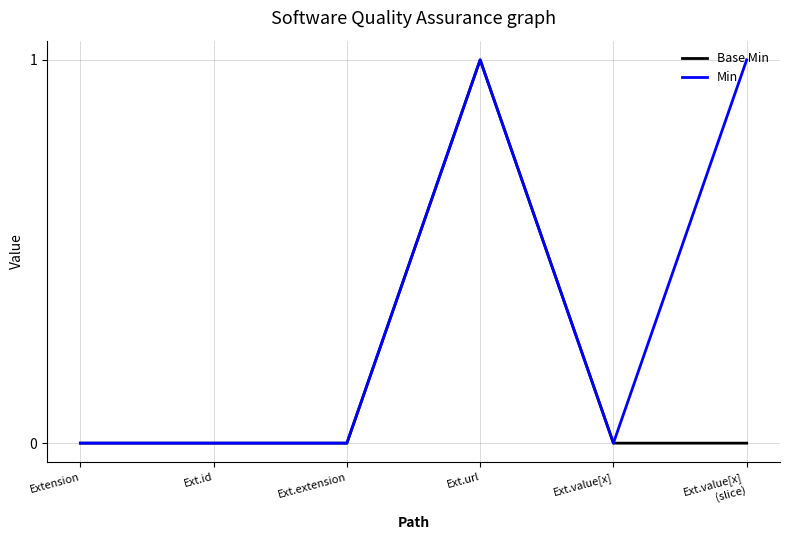

Rank the series by their average value, from lowest to highest.

Base Min, Min